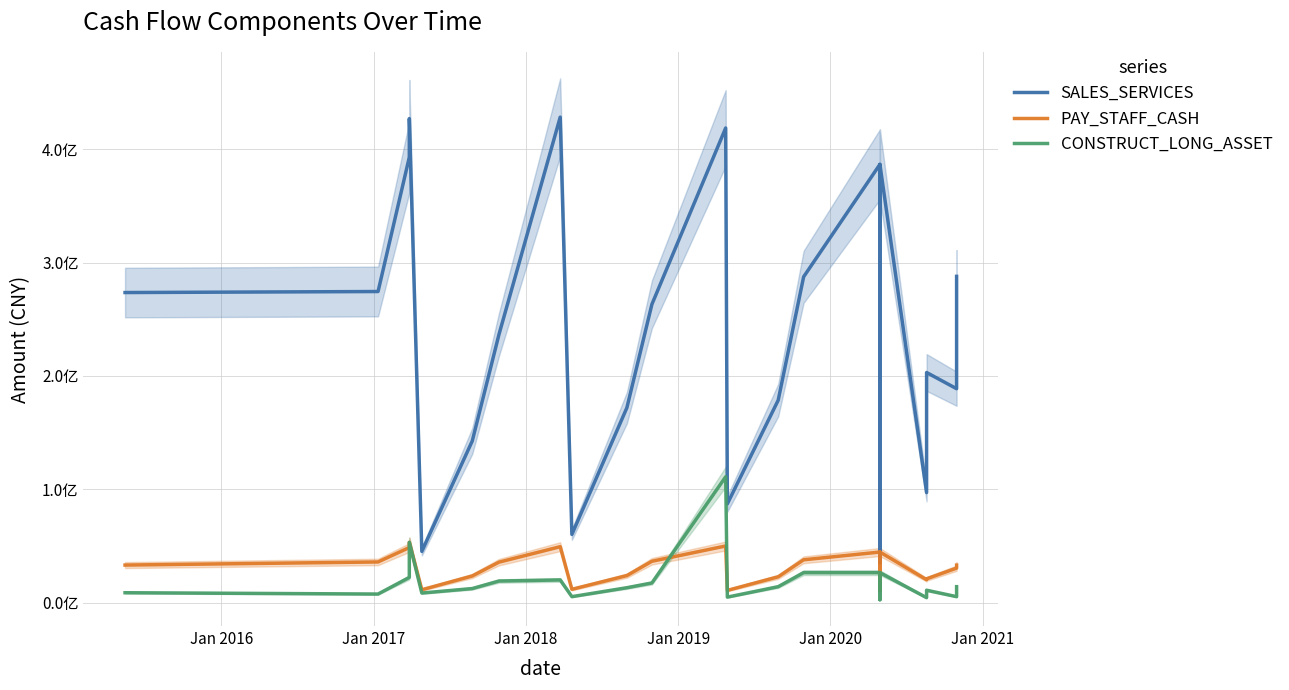

At which label is SALES_SERVICES closest to 231789134?

Jan 2021